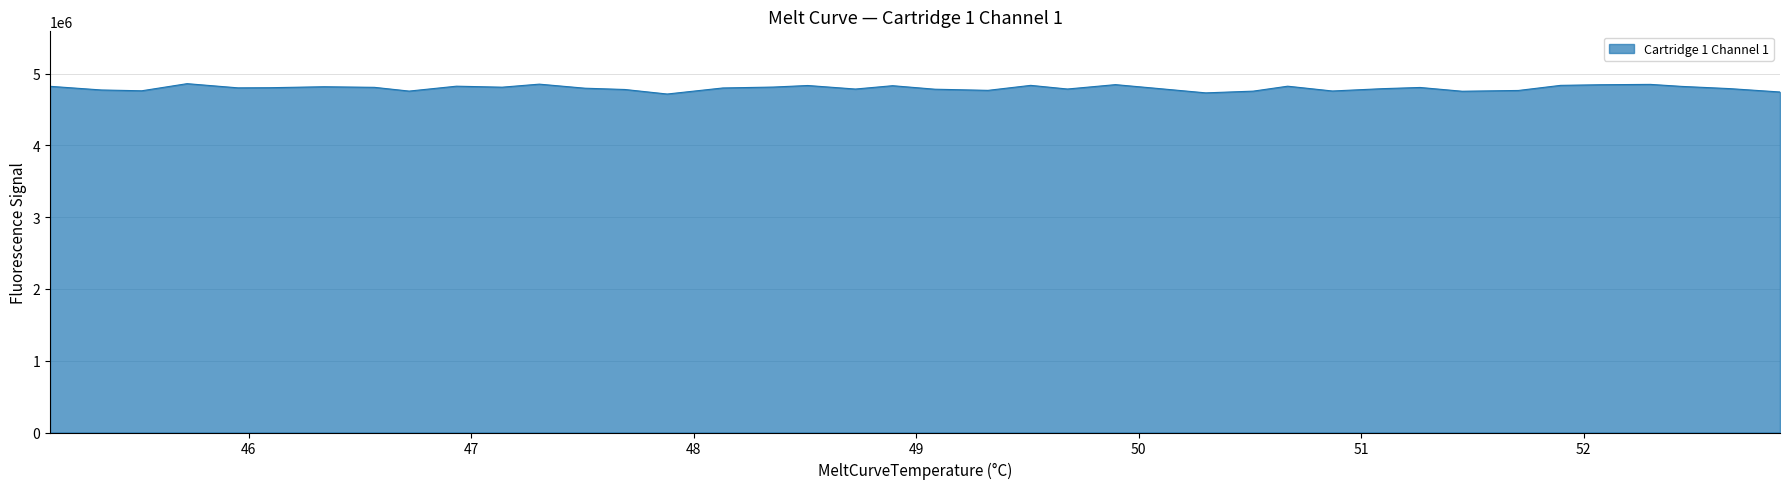

What is the greatest value displayed?

4858524